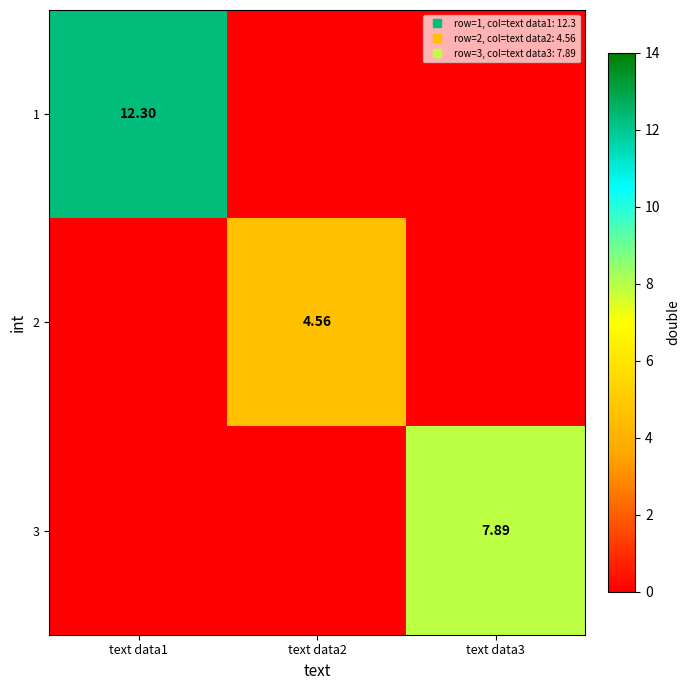

Rank the categories by 3 value from highest to lowest.

text data3, text data1, text data2